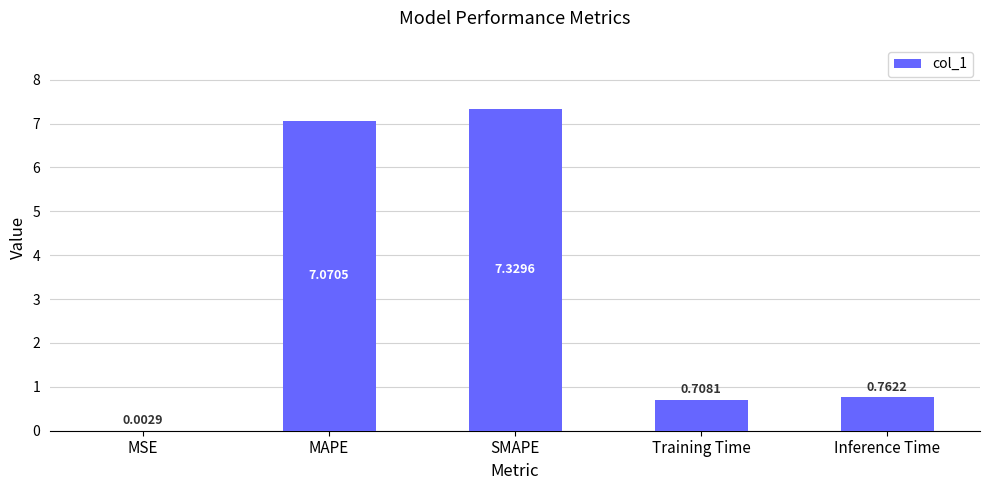

What is the greatest value displayed?

7.3